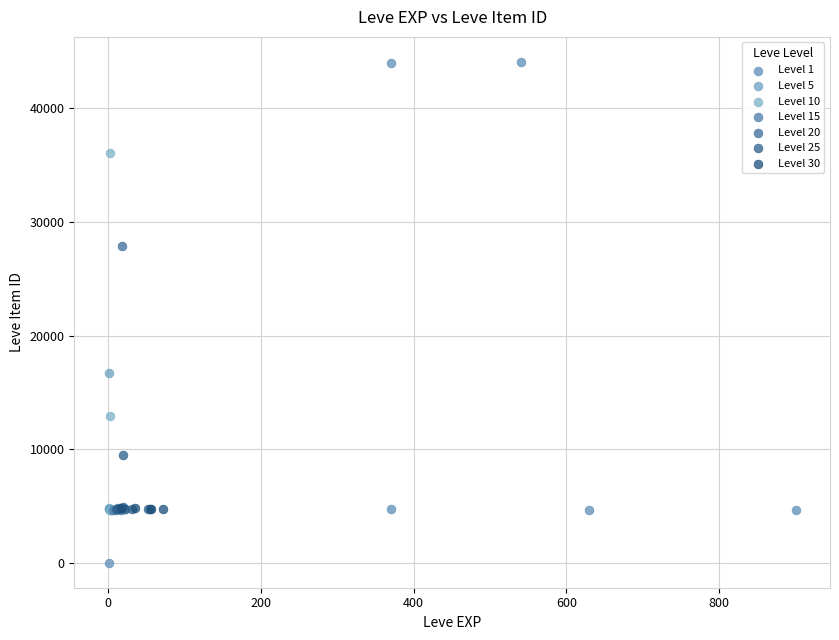

Which series reaches the maximum Y coordinate?

Level 1